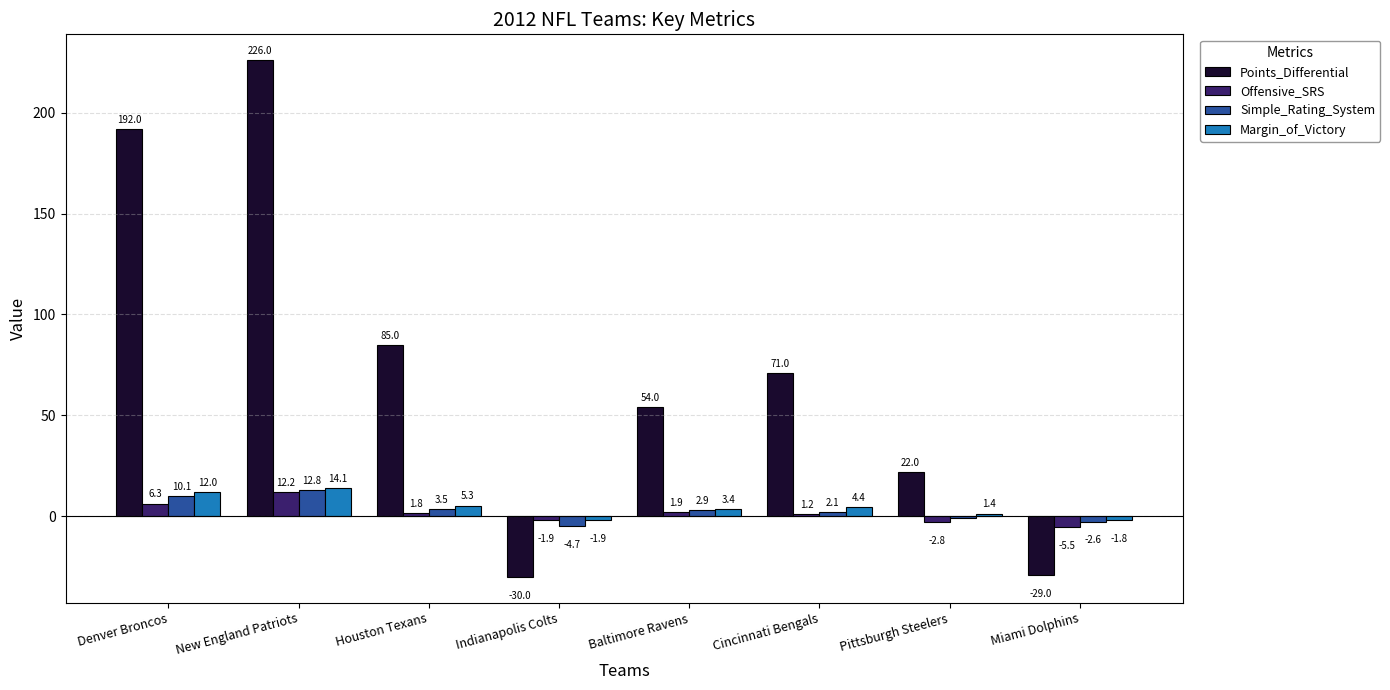

Is it true that Offensive_SRS equals 1.2 at Cincinnati Bengals?

True